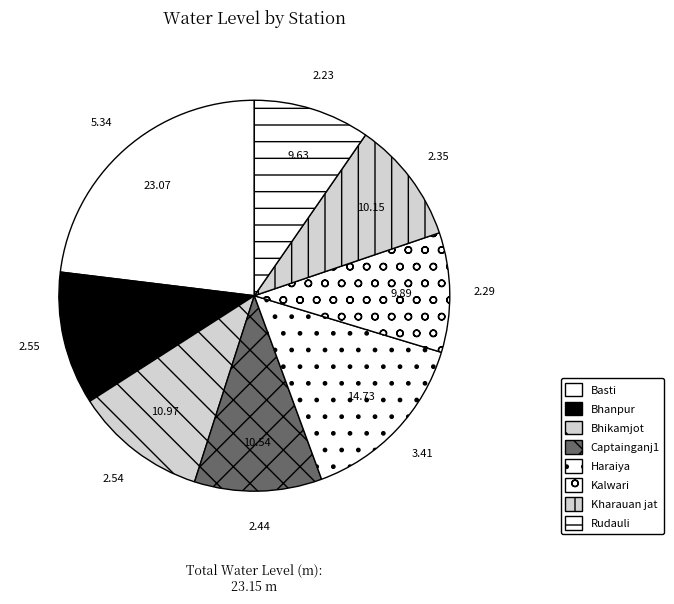

Which has a higher value, Haraiya or Basti?

Basti